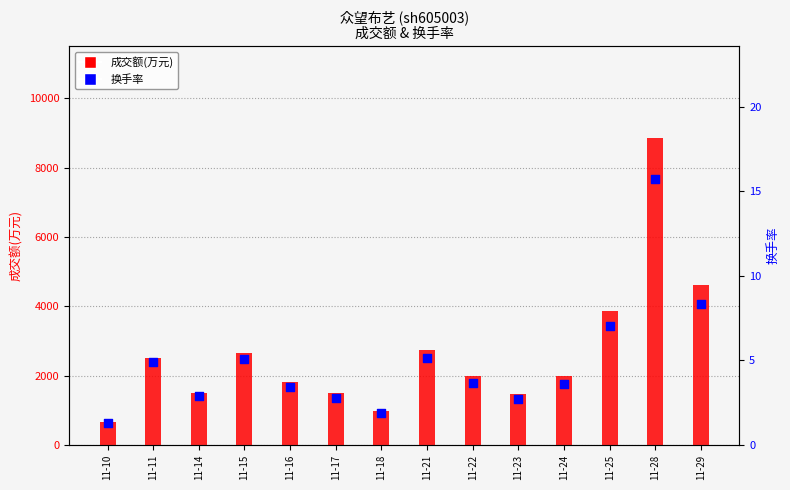

Which series has the widest spread of Y values?

成交额(万元)